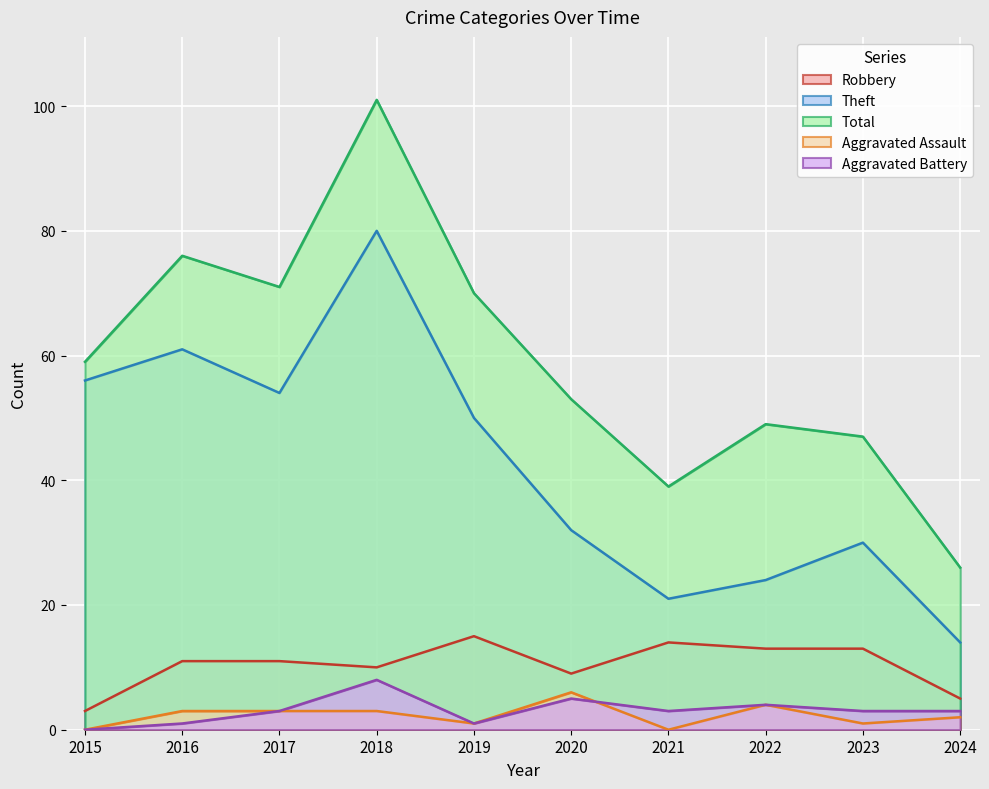

The Aggravated Battery series shows 3 at 2023. True or false?

True